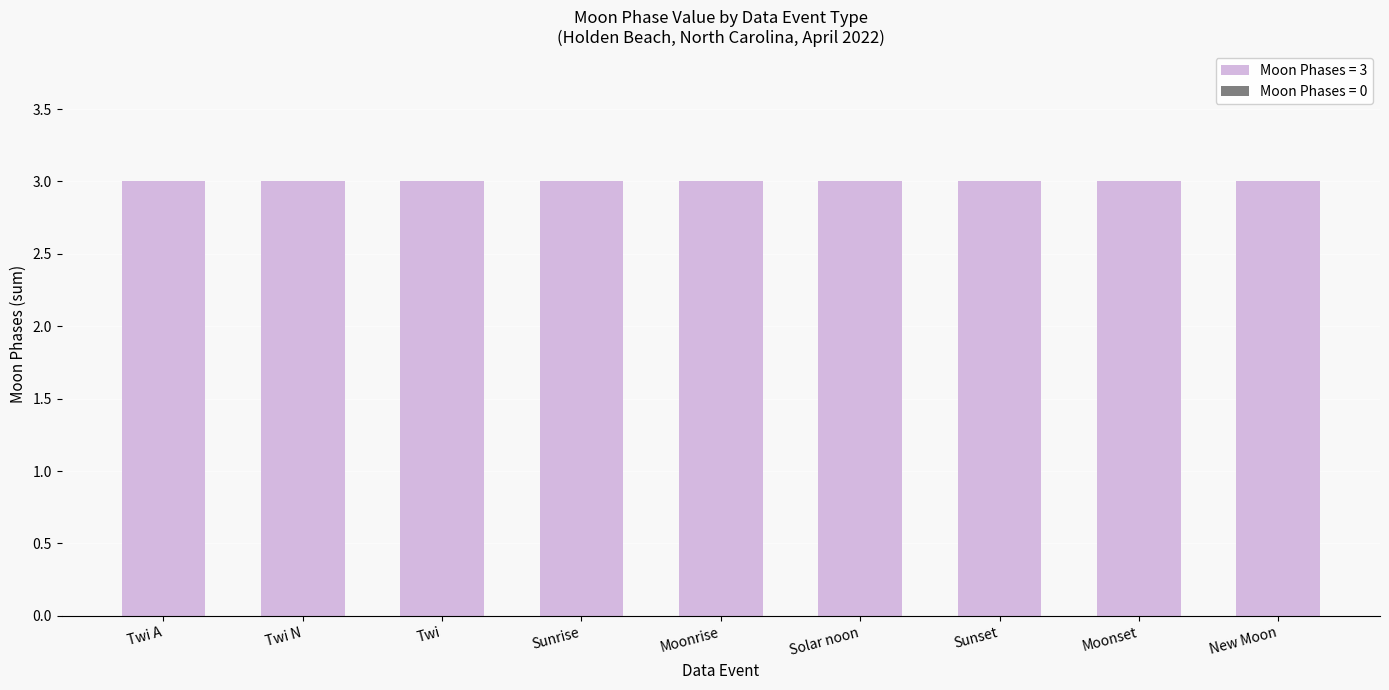

True or false: New Moon has a value of 0 at 15.

True